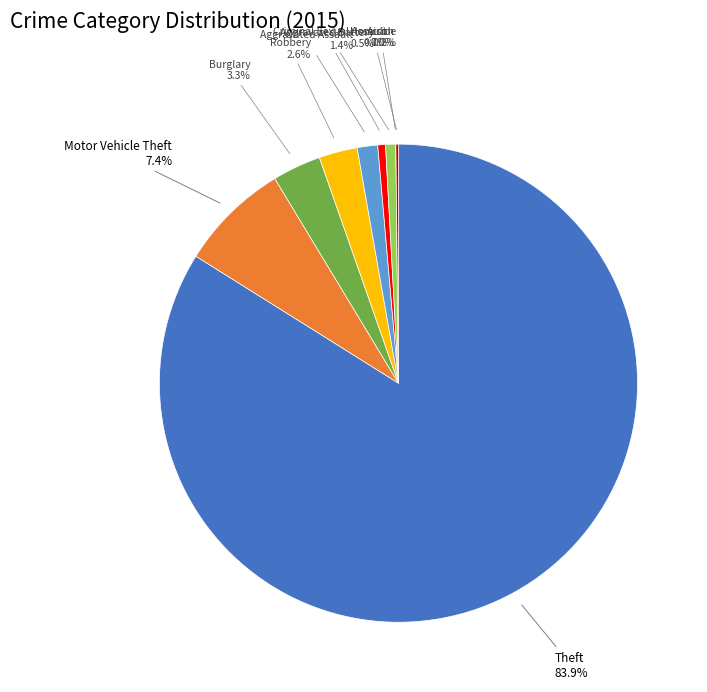

What percentage is the Theft slice, to the nearest percent?

84%